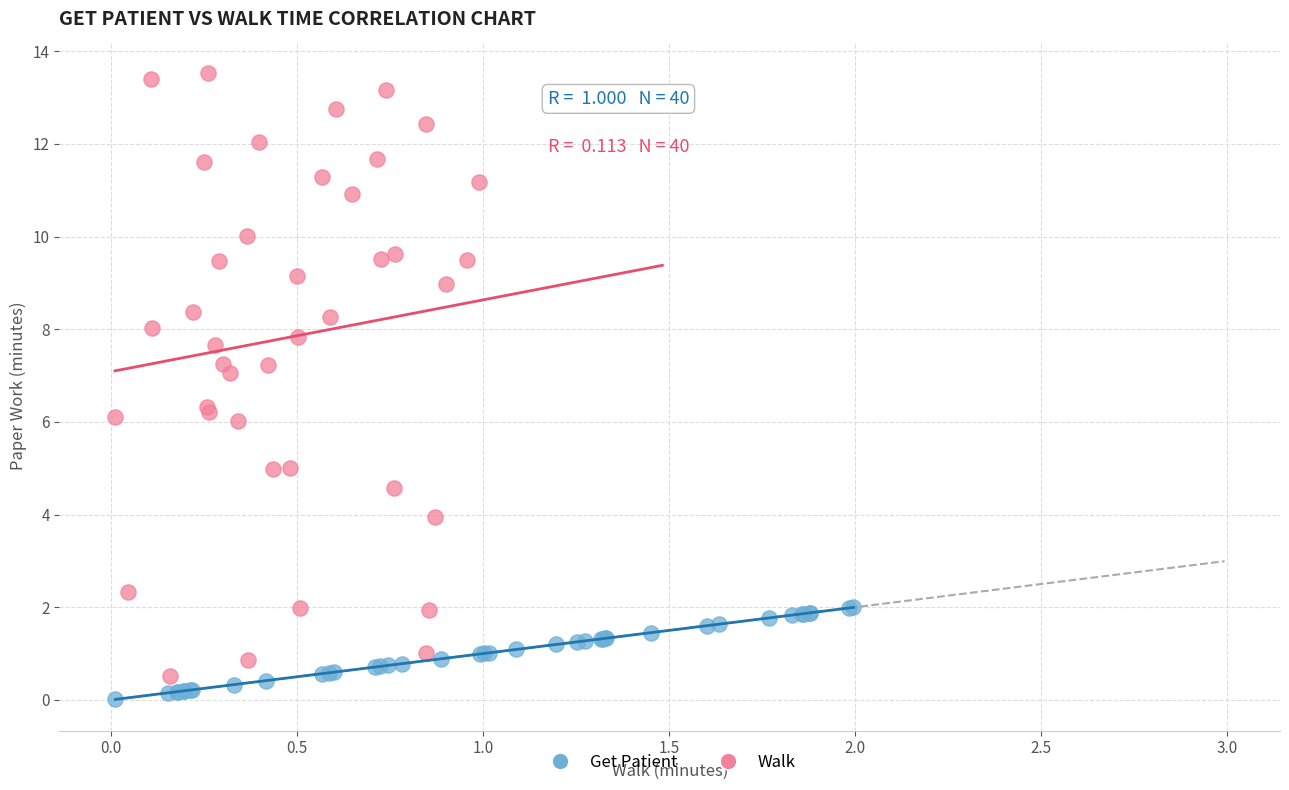

Which series reaches the minimum Y coordinate?

Get Patient